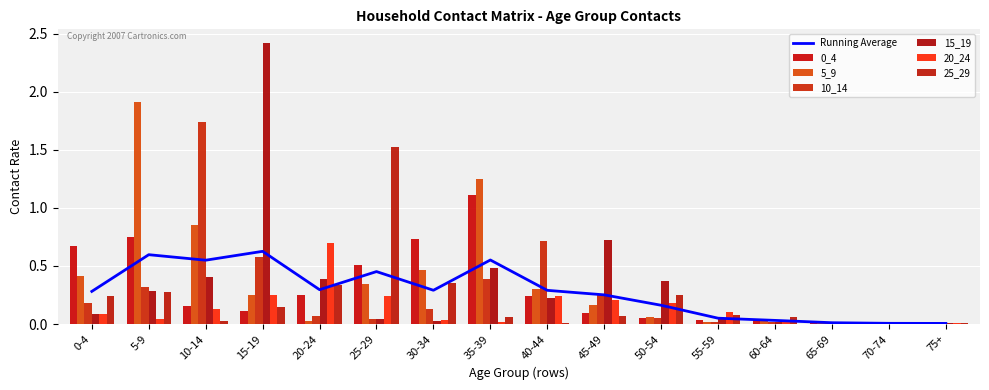

Which category has the lowest value in the 20_24 series?

65-69